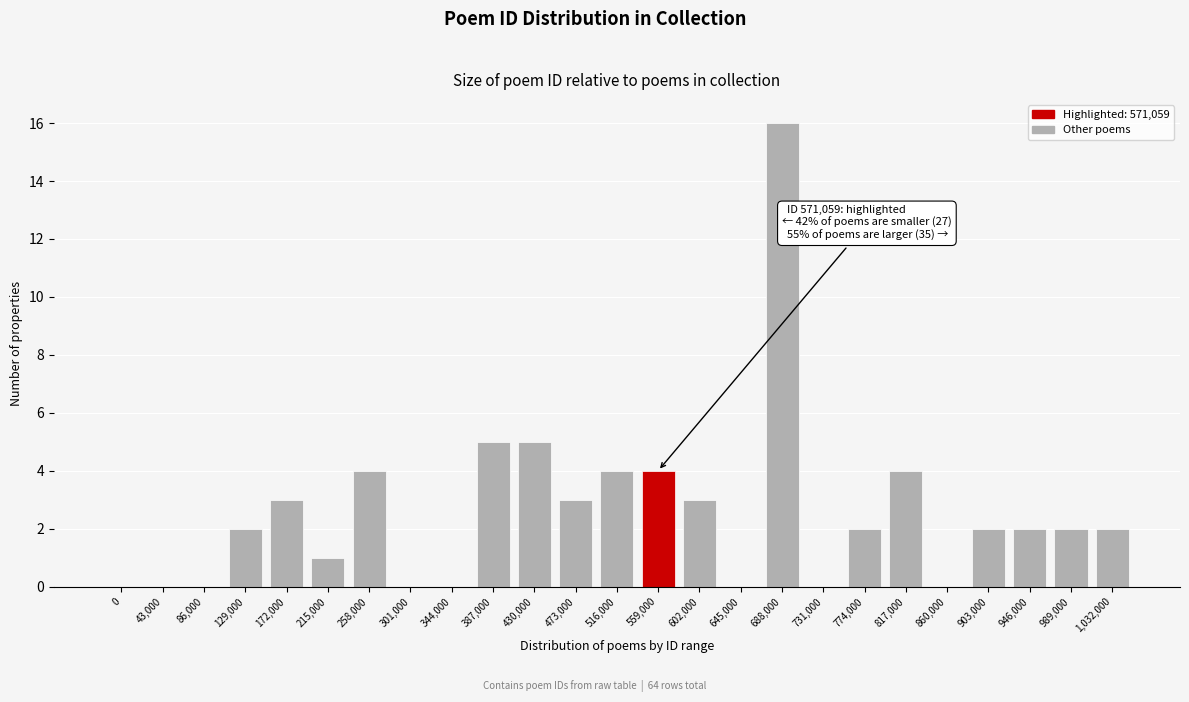

Reading left to right, what are all the values shown in this chart?

0=0	43,000=0	86,000=0	129,000=2	172,000=3	215,000=1	258,000=4	301,000=0	344,000=0	387,000=5	430,000=5	473,000=3	516,000=4	559,000=4	602,000=3	645,000=0	688,000=16	731,000=0	774,000=2	817,000=4	860,000=0	903,000=2	946,000=2	989,000=2	1,032,000=2